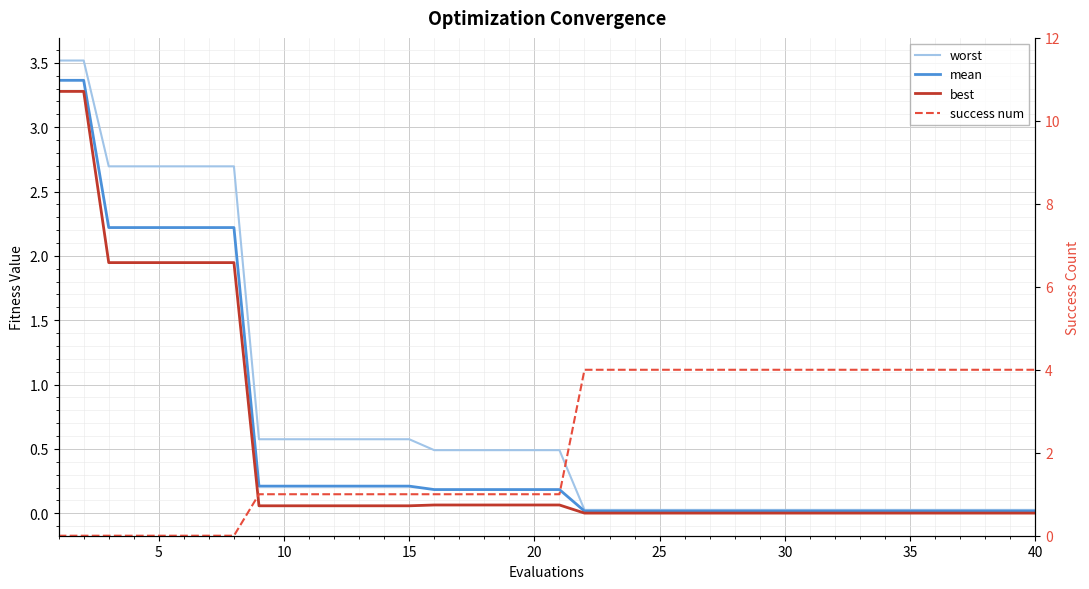

What is the sum of the success num values at 10 and 15?

2.0